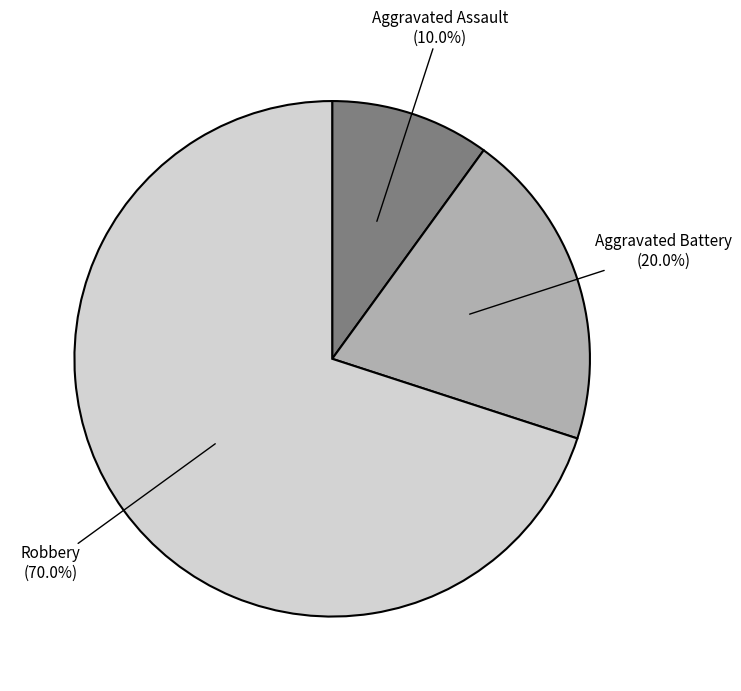

Is there a majority slice in this chart?

Yes